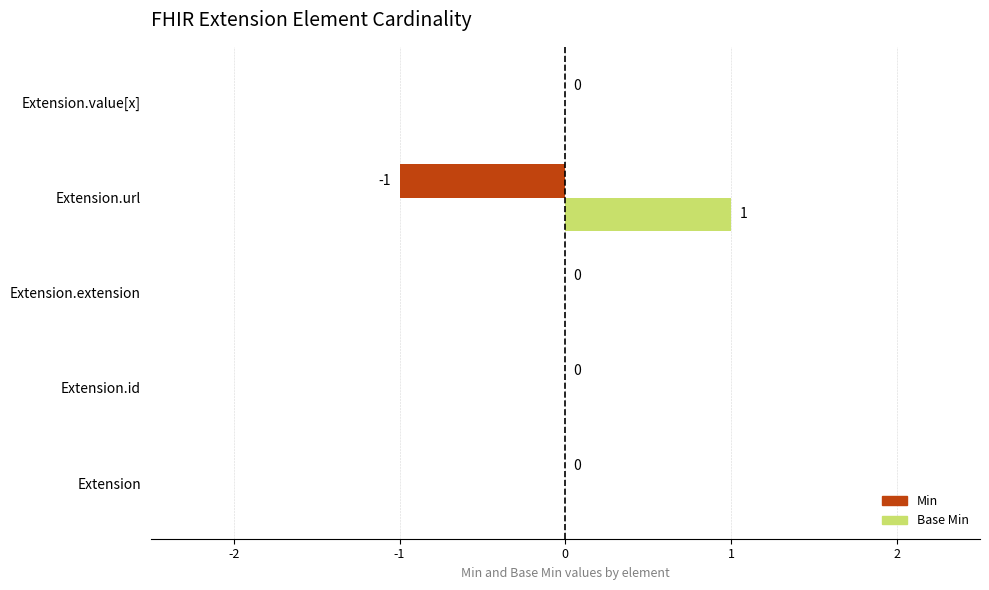

Reading left to right, extract all data points from this chart.

Min: 0	0	0	-1	0
Base Min: 0	0	0	1	0